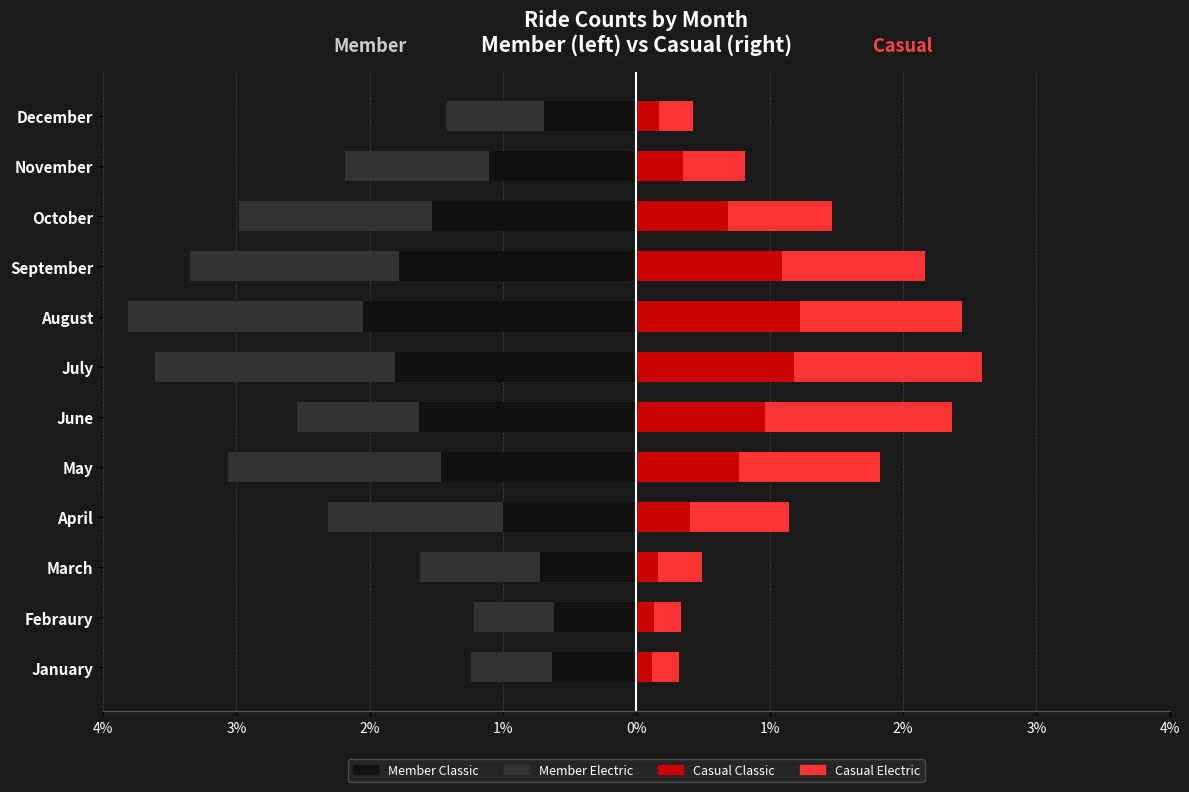

How many bars are there in total?

48